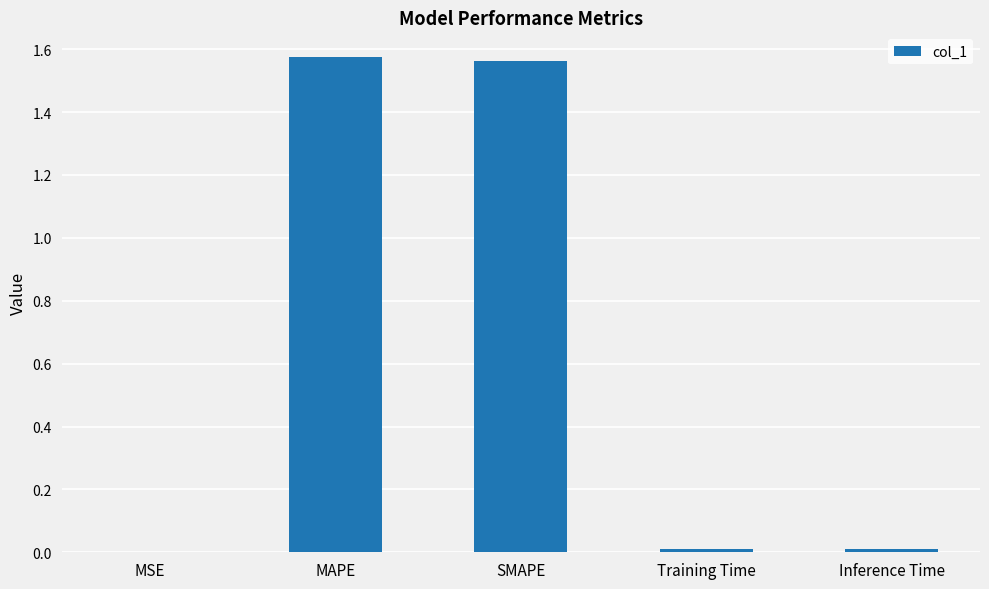

What is the sum of all values?

3.2